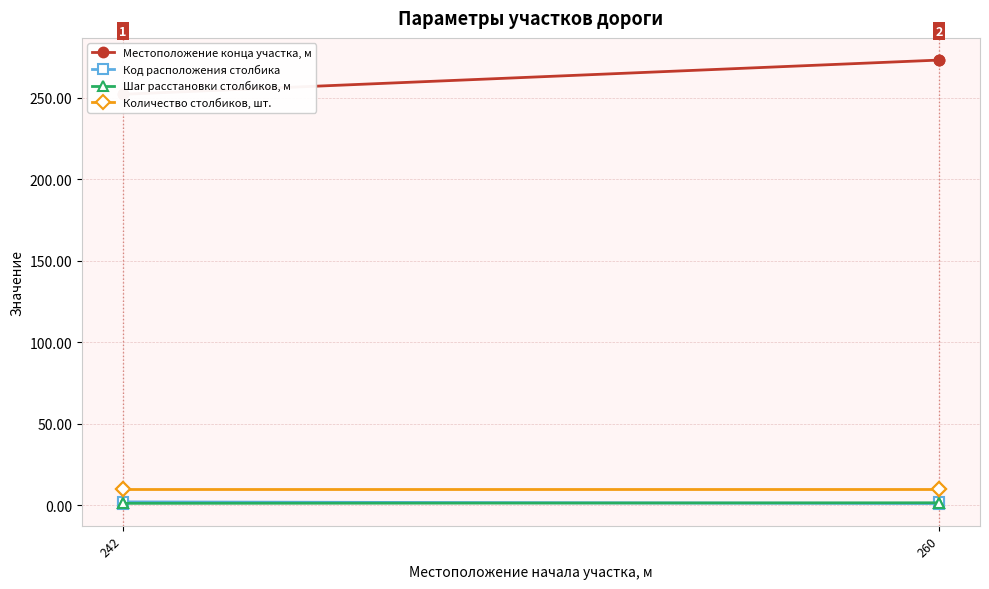

Does the chart have visible grid lines?

Yes